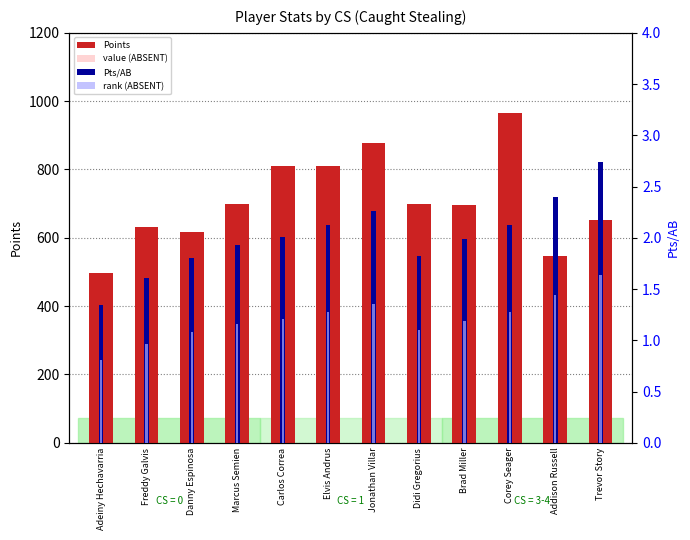

What is the highest value of the Points series?

964.0